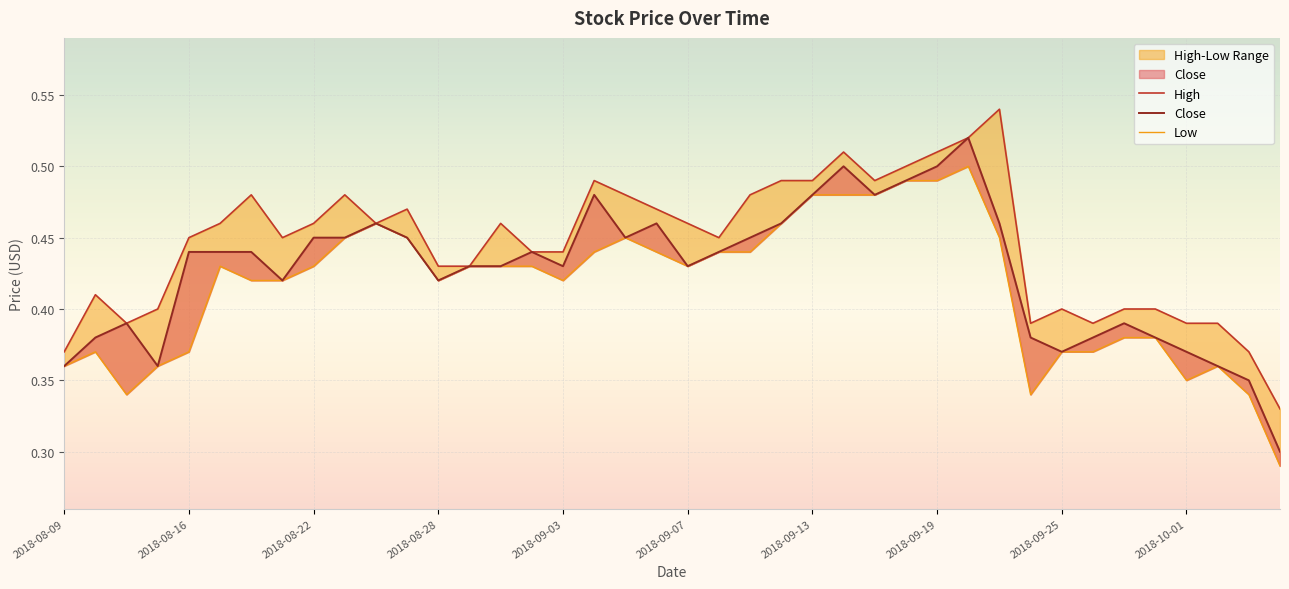

Rank the categories by High value from lowest to highest.

2018-10-04, 2018-08-09, 2018-10-03, 2018-08-14, 2018-09-24, 2018-09-26, 2018-10-01, 2018-10-02, 2018-08-15, 2018-09-25, 2018-09-27, 2018-09-28, 2018-08-10, 2018-08-28, 2018-08-29, 2018-08-31, 2018-09-03, 2018-08-16, 2018-08-21, 2018-09-10, 2018-08-17, 2018-08-22, 2018-08-24, 2018-08-30, 2018-09-07, 2018-08-27, 2018-09-06, 2018-08-20, 2018-08-23, 2018-09-05, 2018-09-11, 2018-09-04, 2018-09-12, 2018-09-13, 2018-09-17, 2018-09-18, 2018-09-14, 2018-09-19, 2018-09-20, 2018-09-21